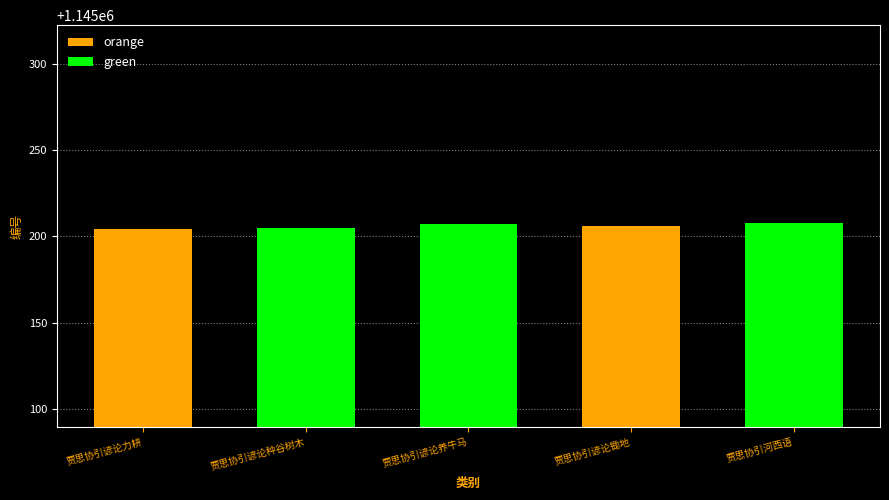

Approximately how many times larger is the value at 贾思协引谚论种谷树木 compared to 贾思协引河西语?

1.0